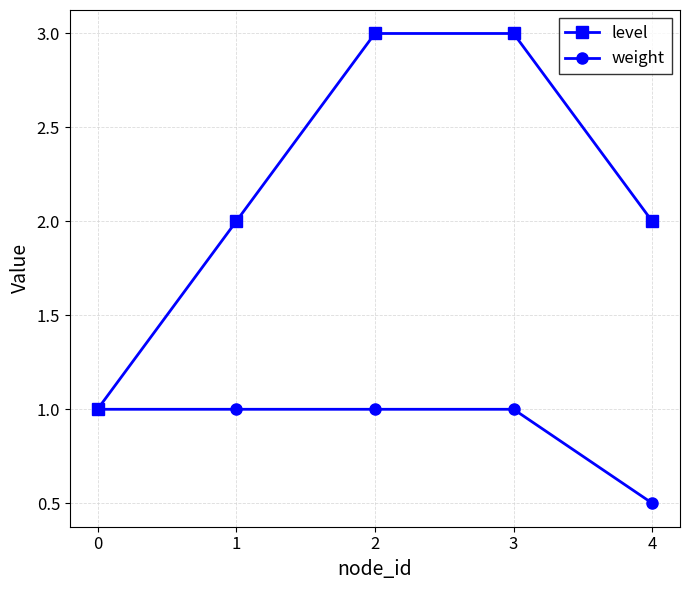

What is the lowest value of the level series?

1.0